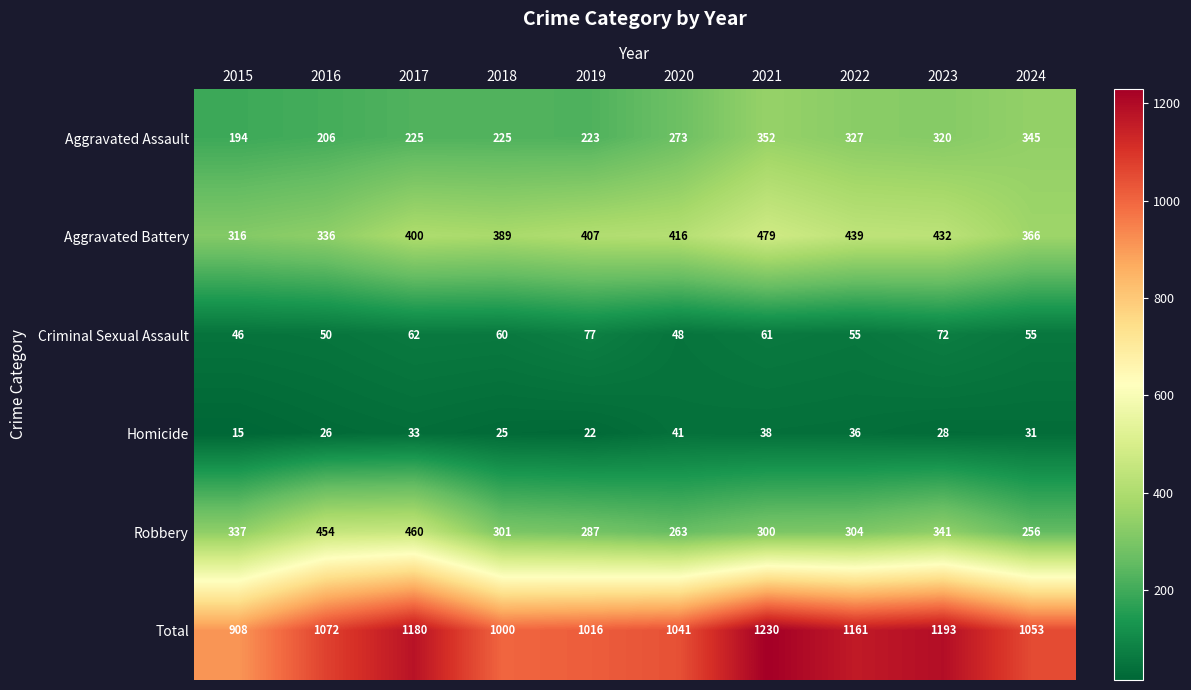

How many series are shown in this chart?

6